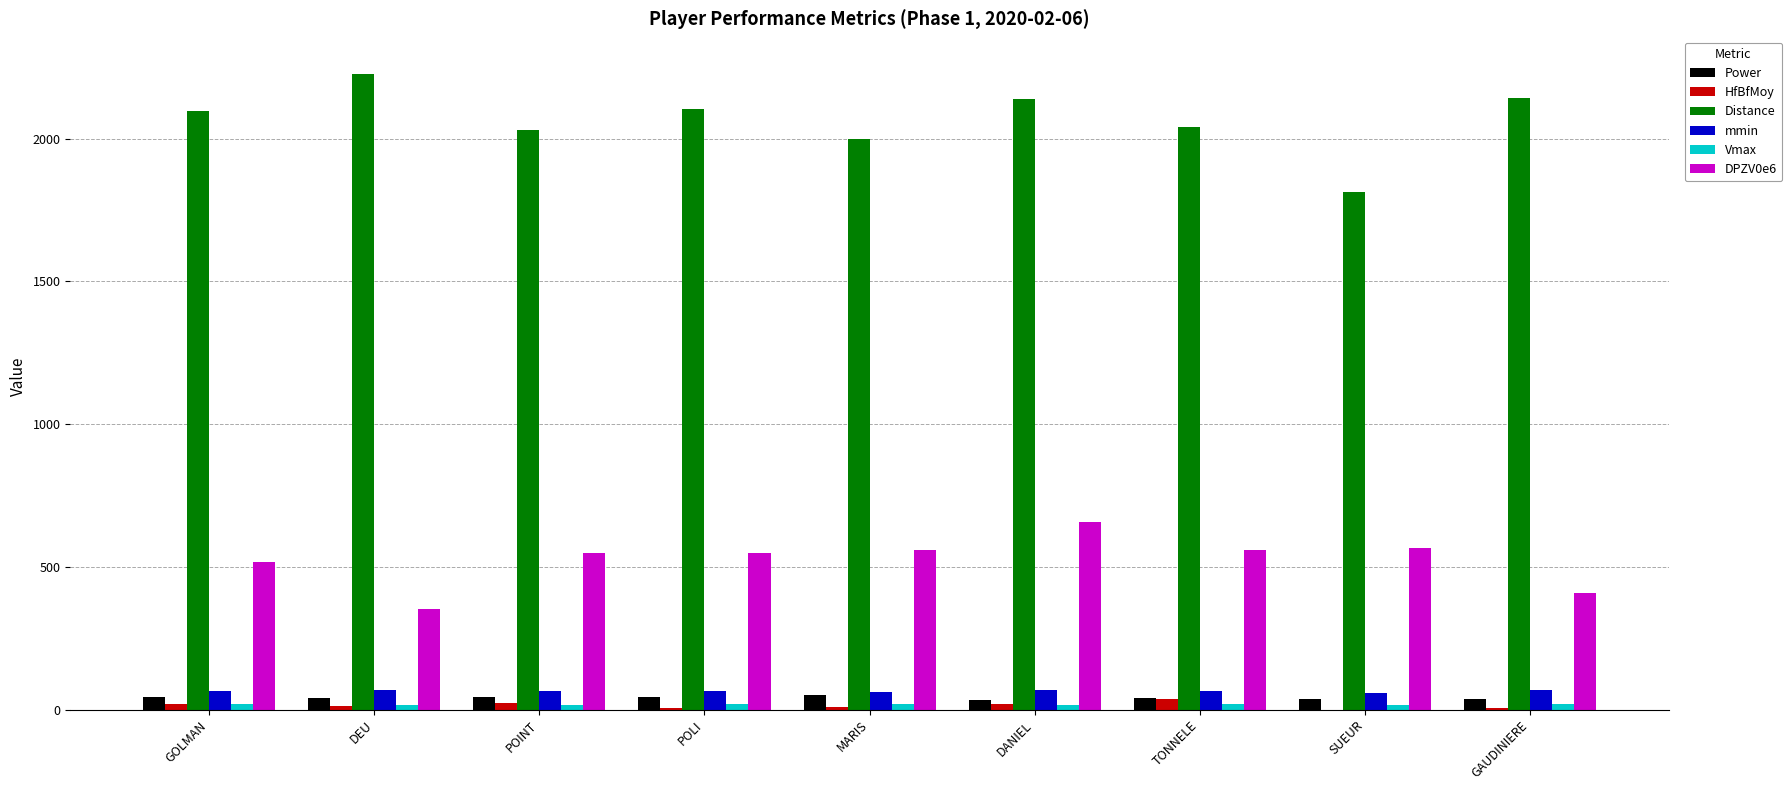

What is the sum of all mmin values?

584.0